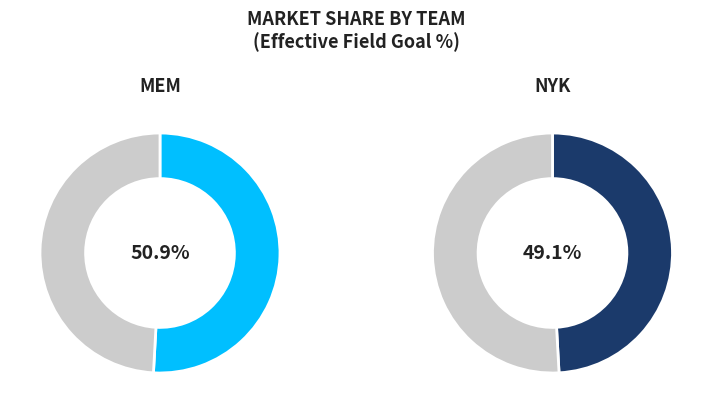

Is NYK the majority of the pie?

No